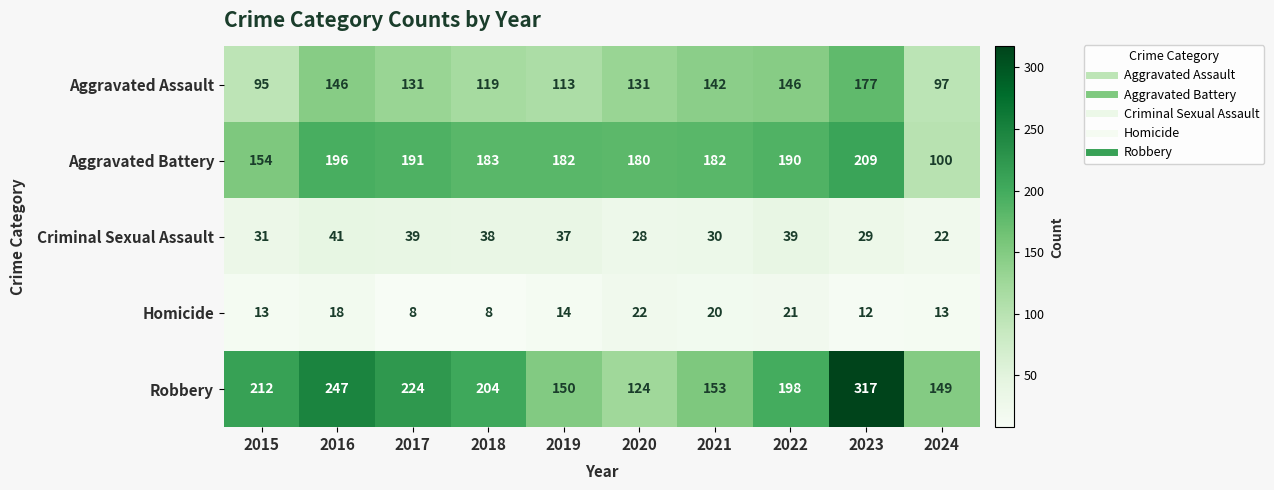

True or false: Robbery has a value of 153 at 2021.

True